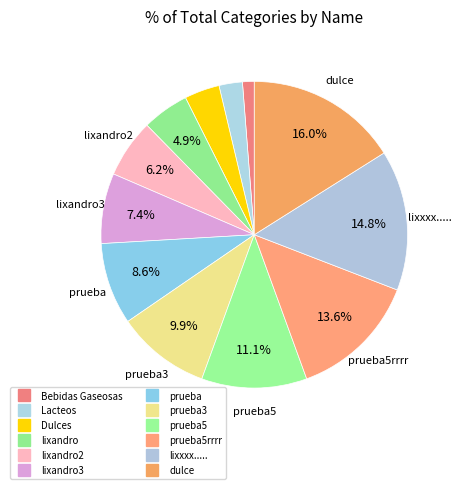

Count the number of slices in the pie.

12